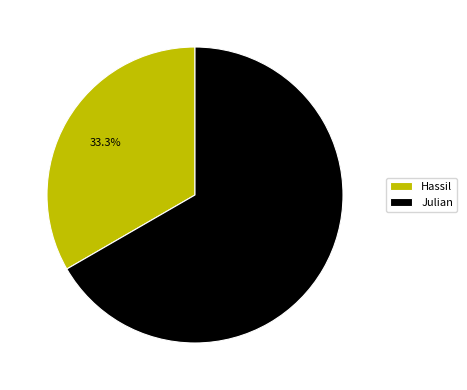

Does Hassil represent more than half of the total?

No